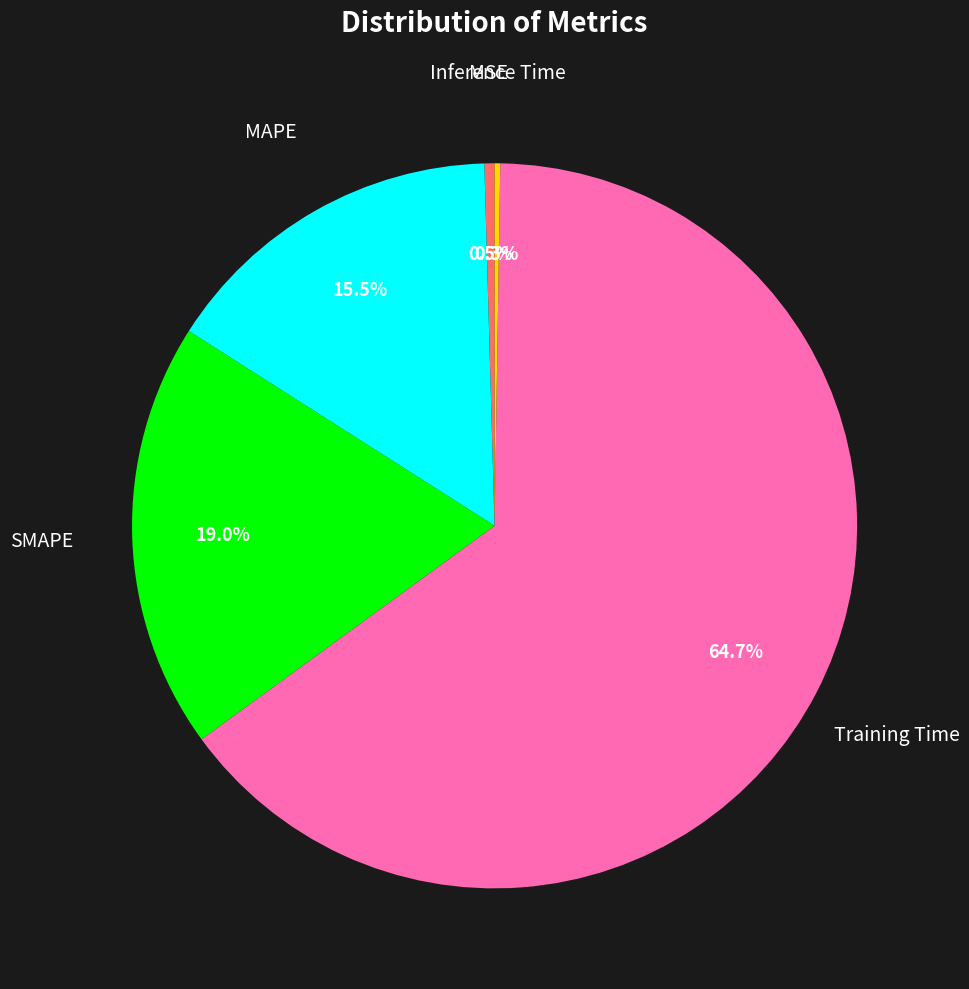

Does any single category account for the majority?

Yes